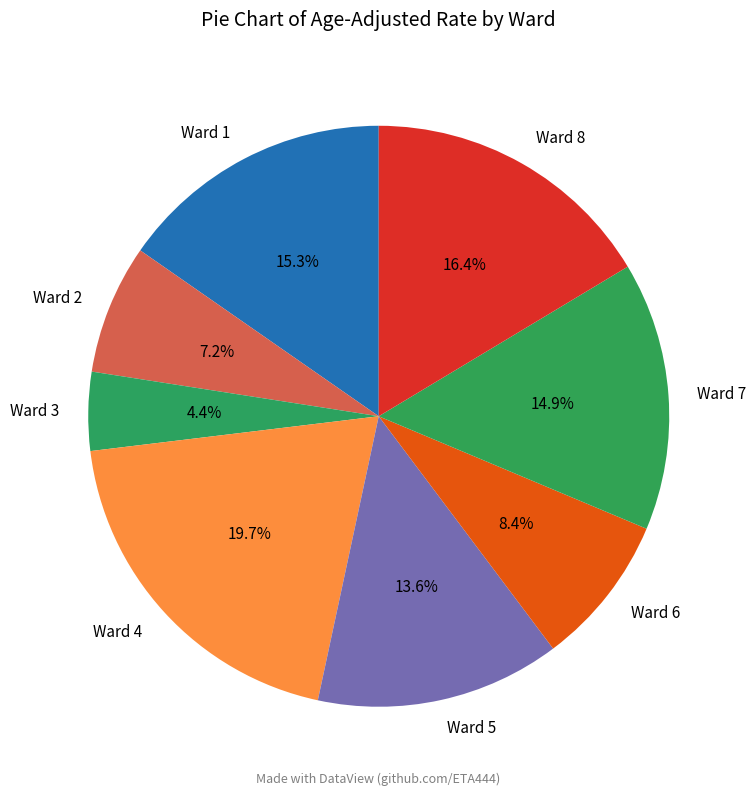

What portion of the pie excludes Ward 1?

84.7%